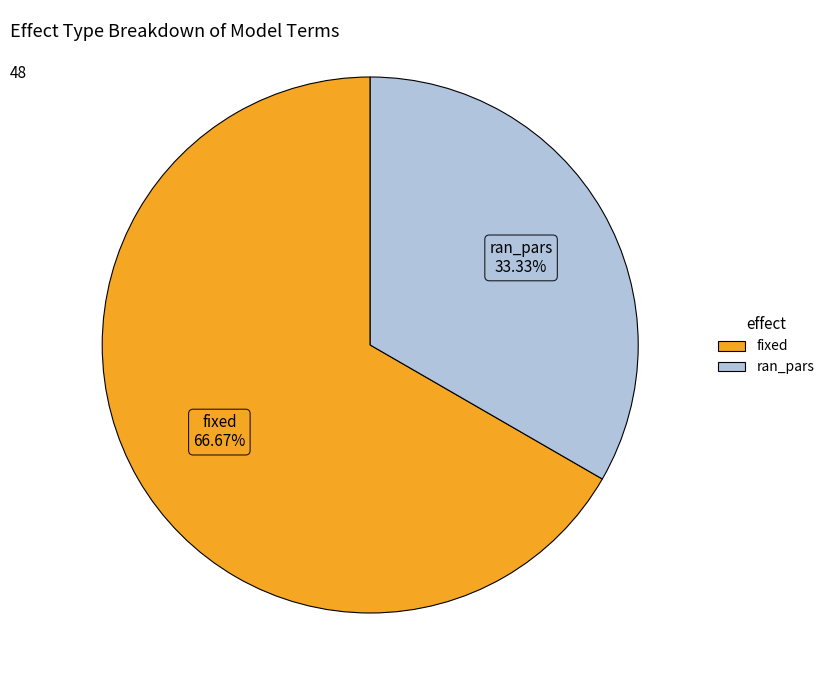

To the nearest percent, what is the difference between the fixed and ran_pars slice percentages?

33%